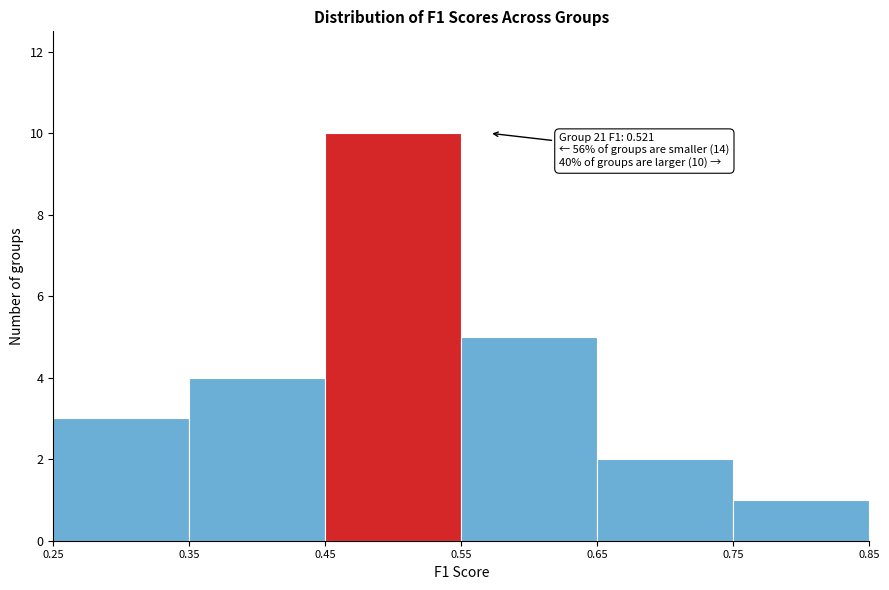

Over which range of the x-axis is the bar tallest?

0.45 to 0.55